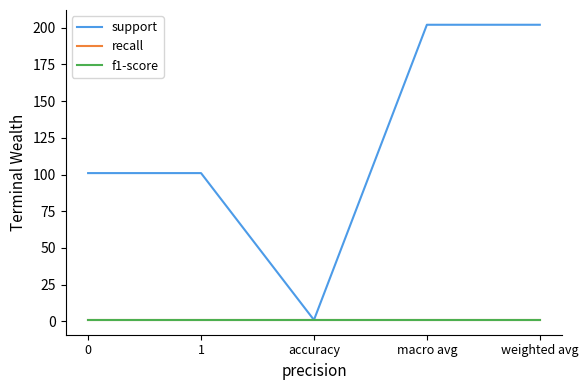

What position from the right is 0?

5